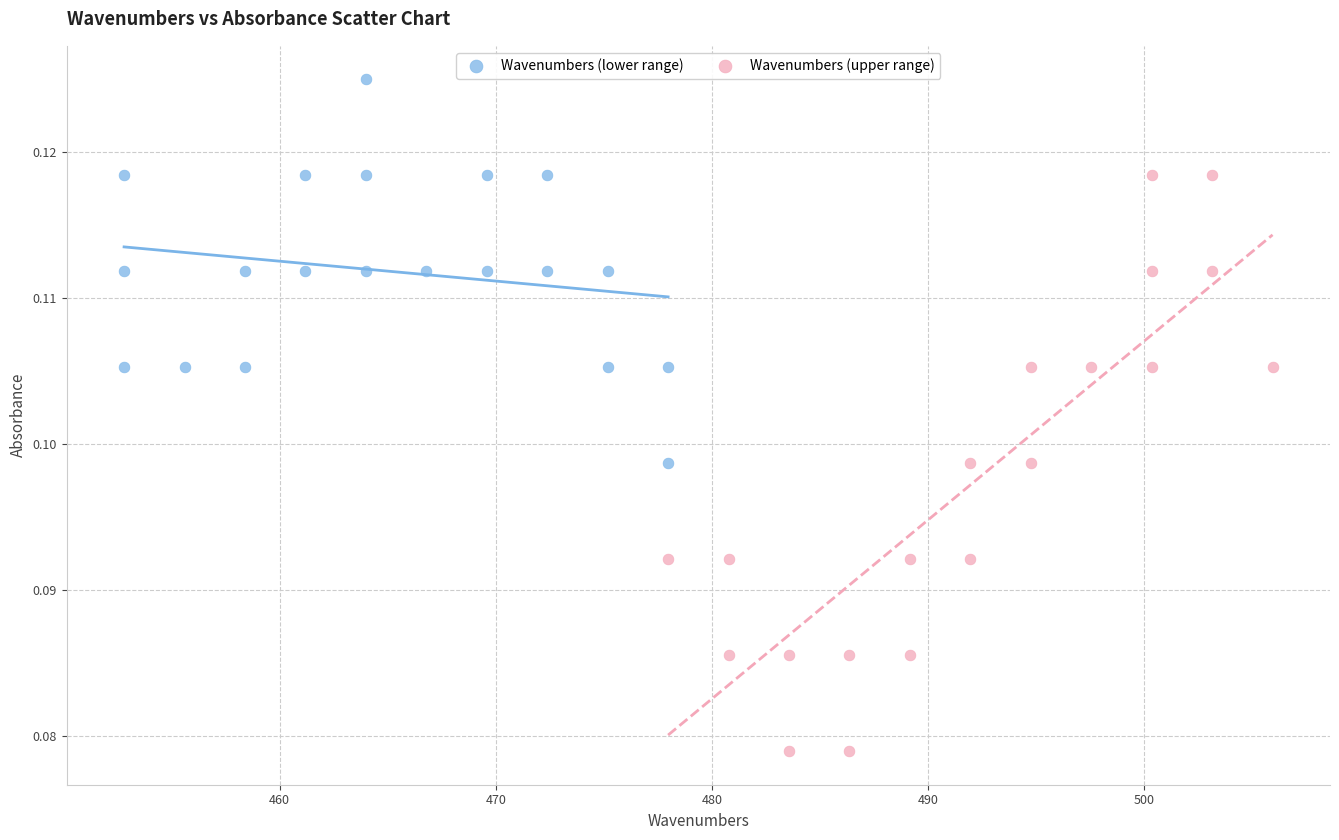

Which series has the largest Y range (max minus min)?

Wavenumbers (upper range)